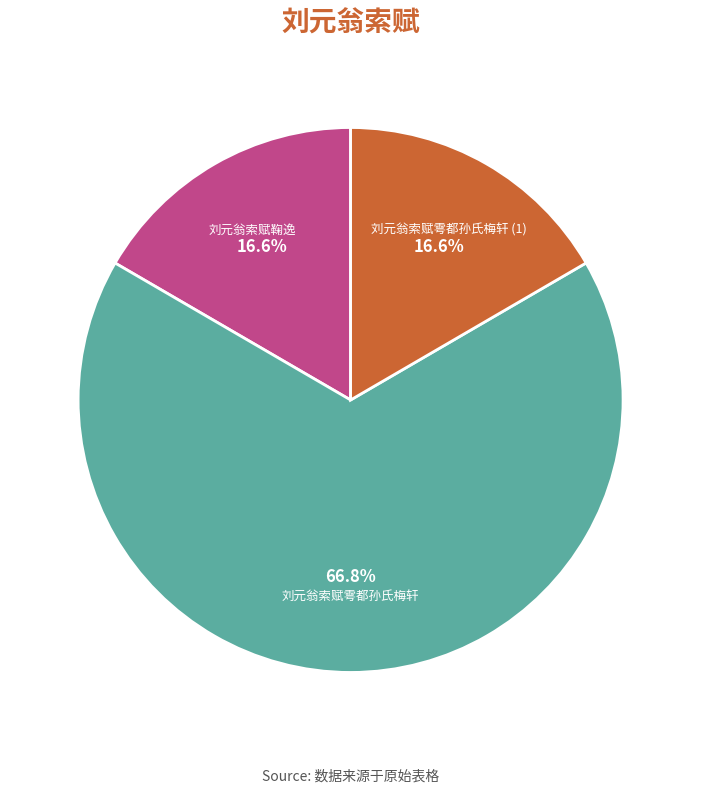

What is the majority slice?

刘元翁索赋雩都孙氏梅轩